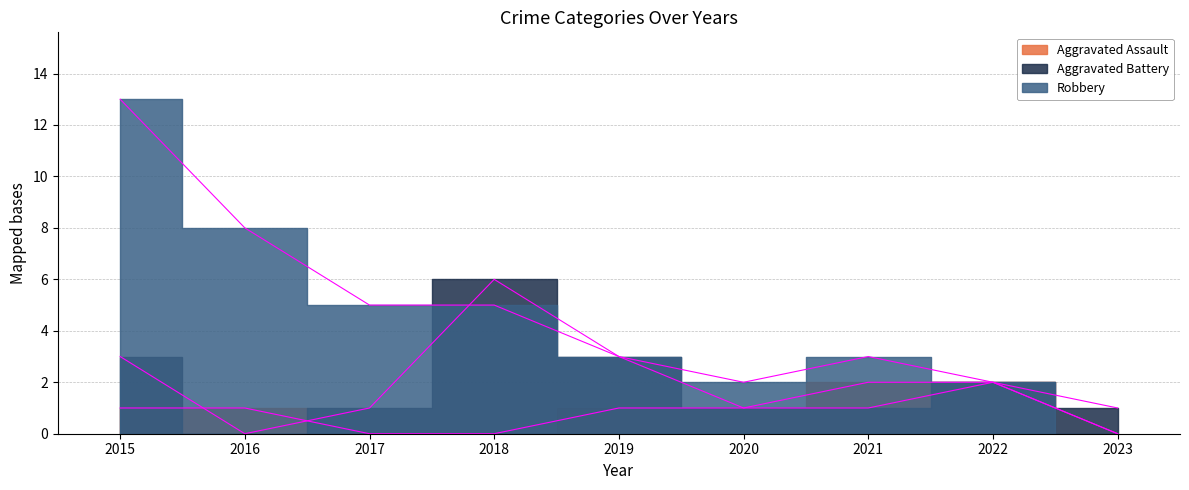

True or false: Aggravated Assault has more than 0 points higher than both neighbors.

False